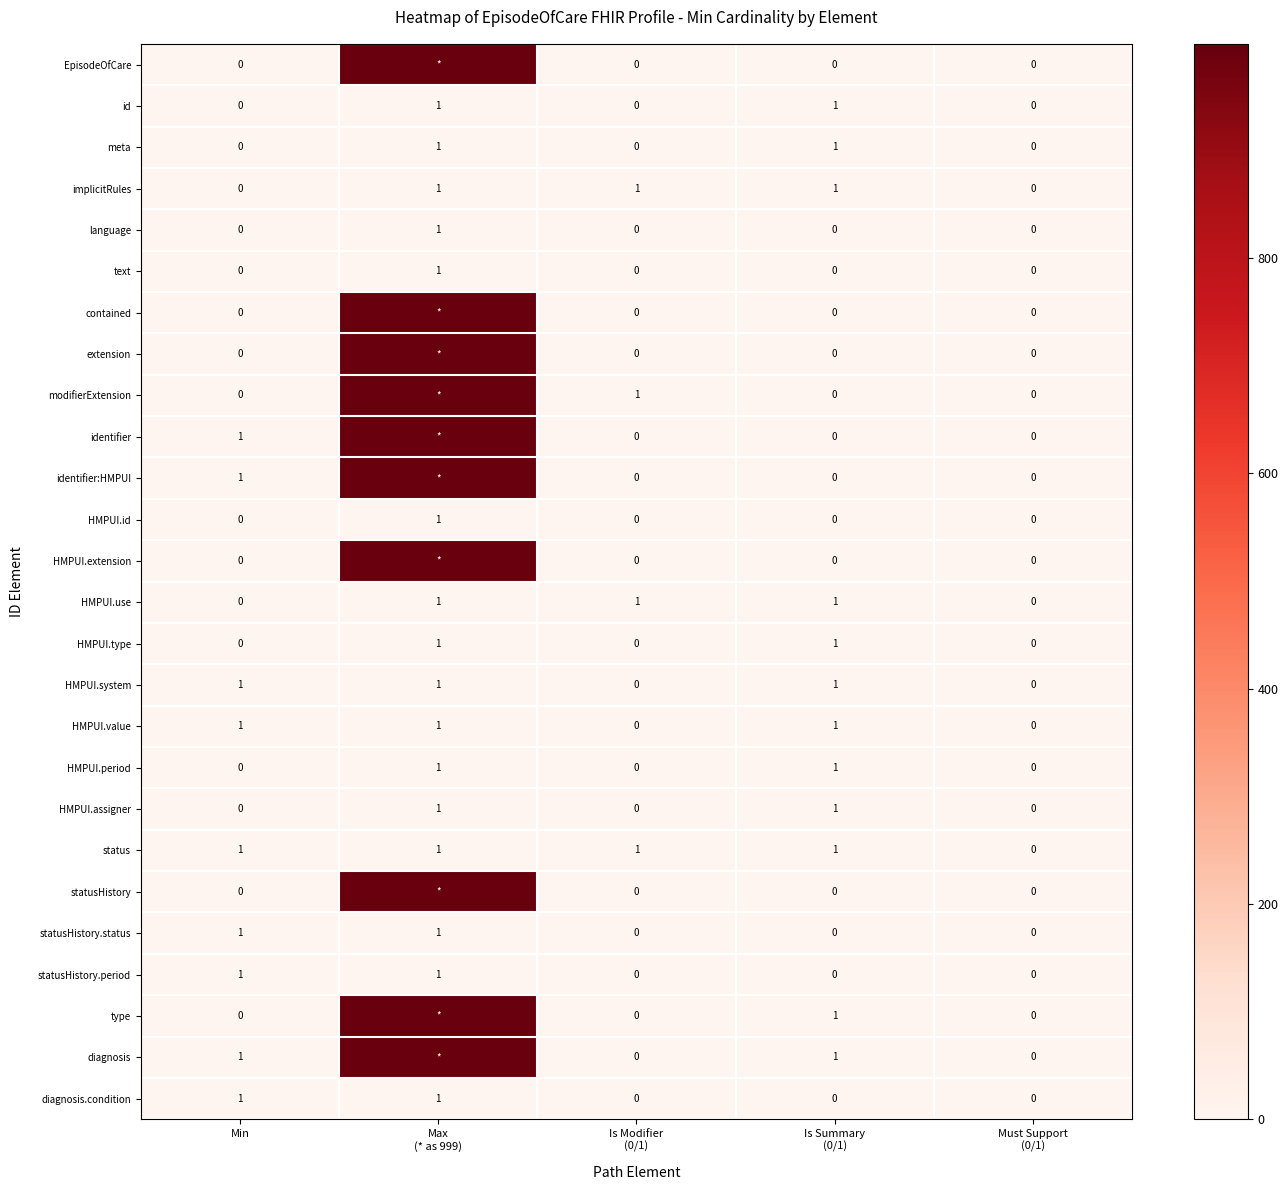

Count the HMPUI.type values in the range 0 to 1.

5